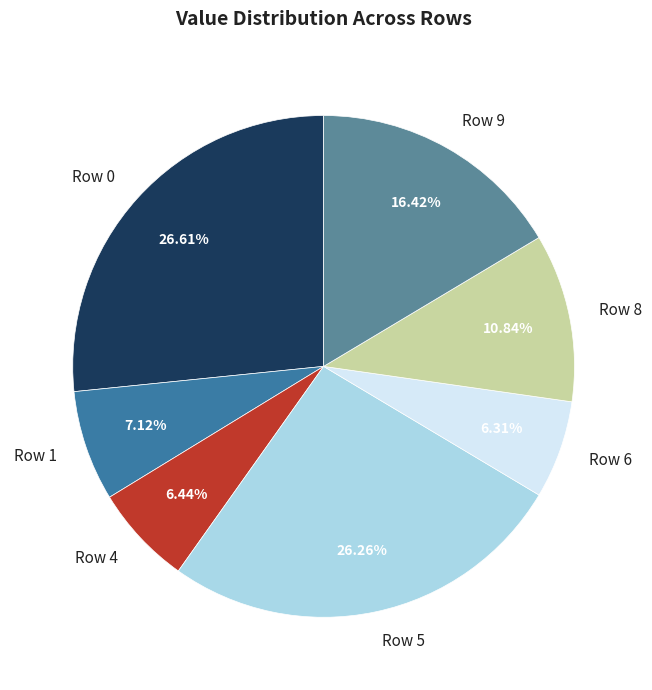

Is Row 1 the majority of the pie?

No